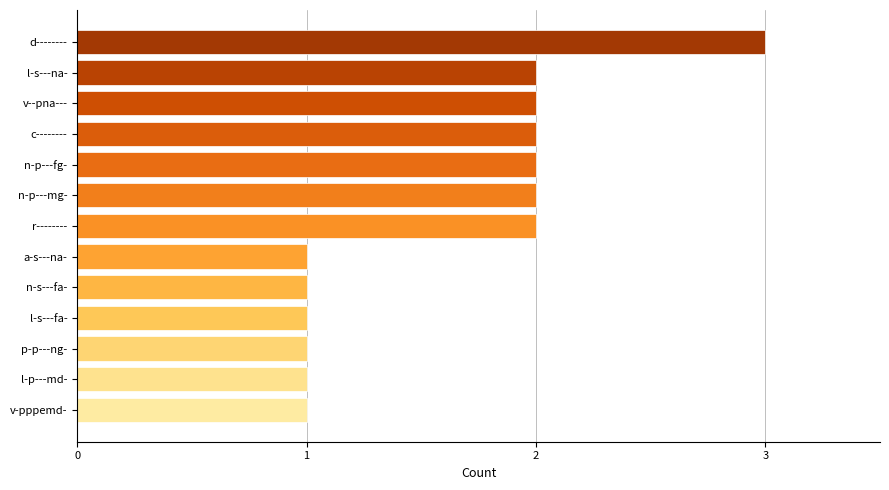

What is the difference between the maximum and minimum values?

2